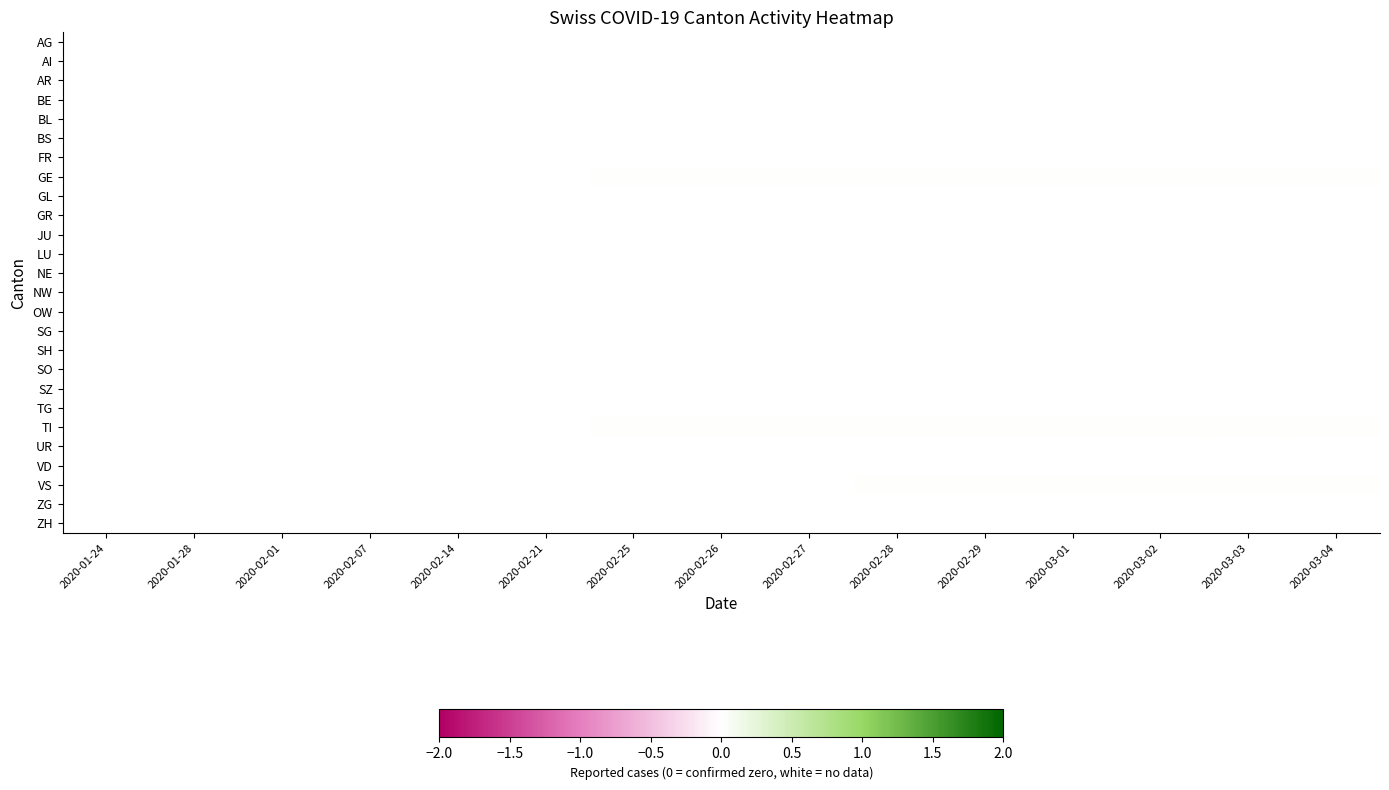

Count the number of data series in this chart.

26